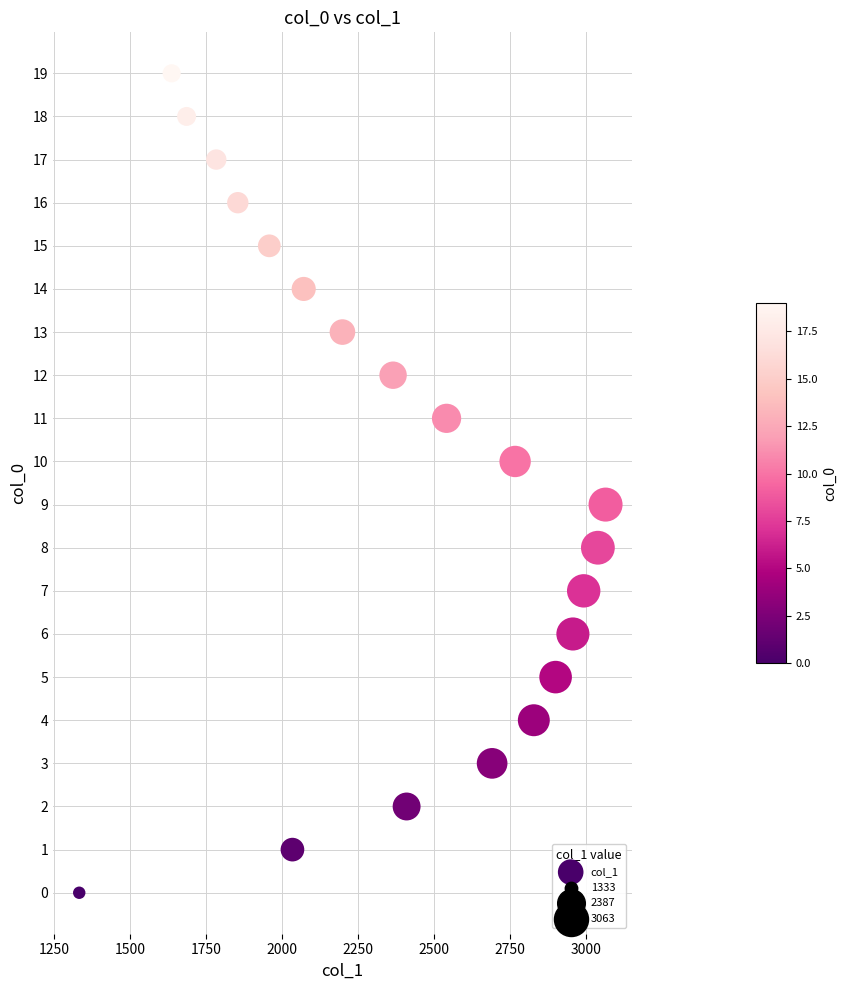

What is the range of Y values (max minus min)?

19